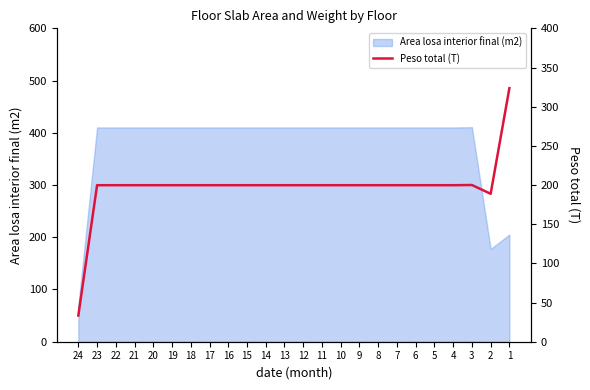

At which category does the chart reach its minimum across all series?

24